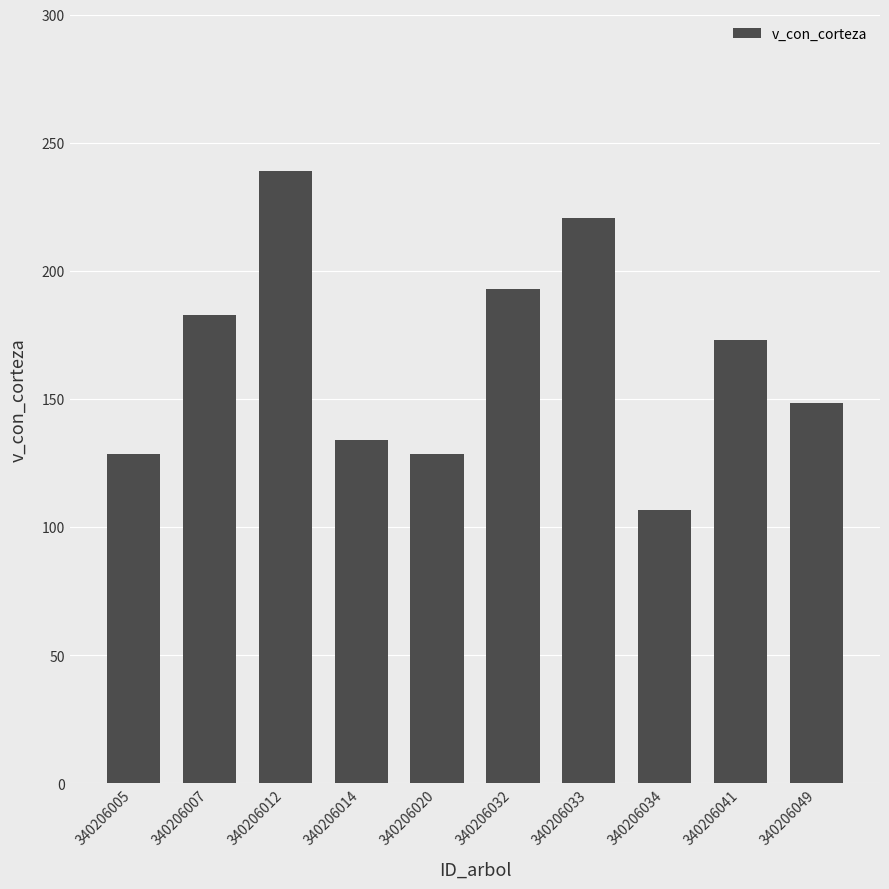

Is it true that the value at 340206005 is 128.7?

True